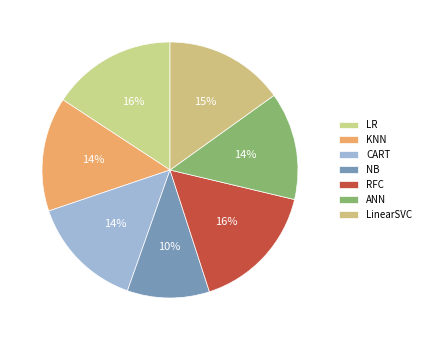

To the nearest percent, what is the average slice percentage?

14%